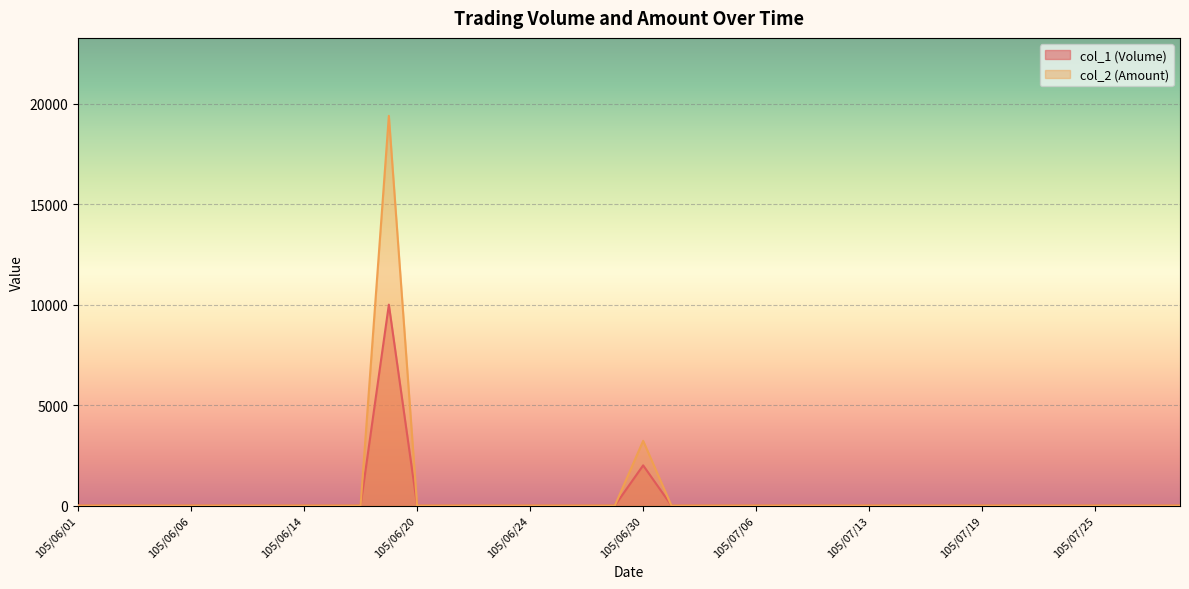

True or false: col_1 (Volume) and col_2 (Amount) cross at least once.

False